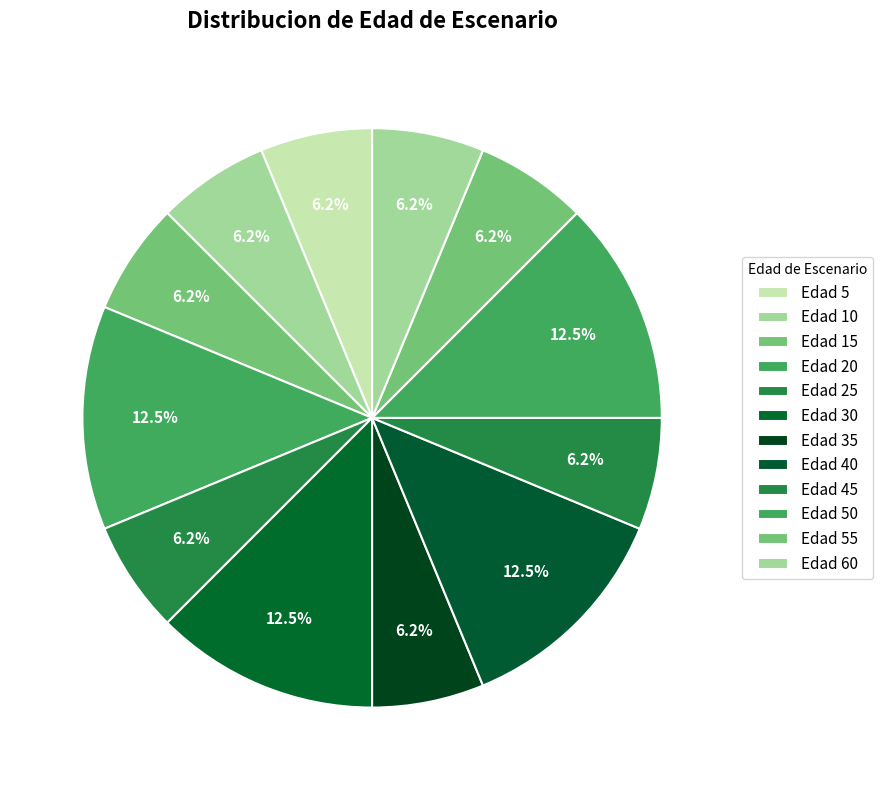

The Edad 20 slice represents 17% of the pie. True or false?

False